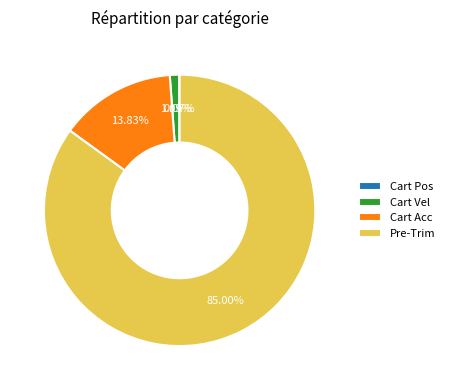

Does any single category account for the majority?

Yes